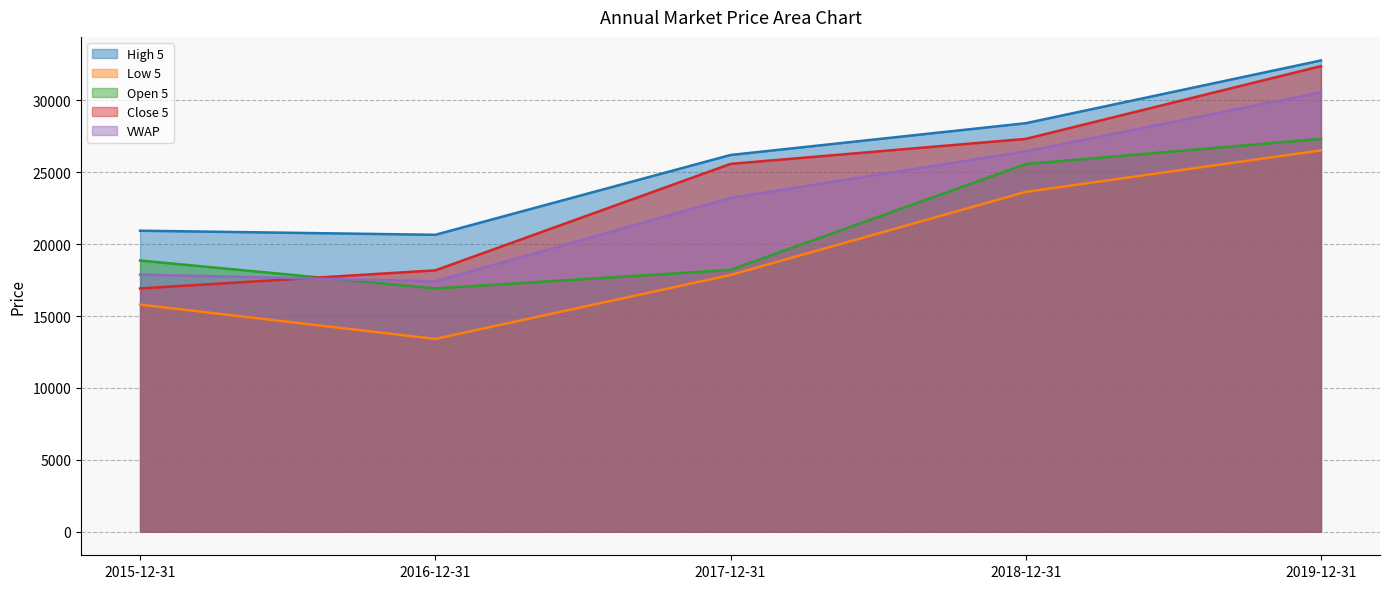

How many values in the High 5 series exceed 26200?

2